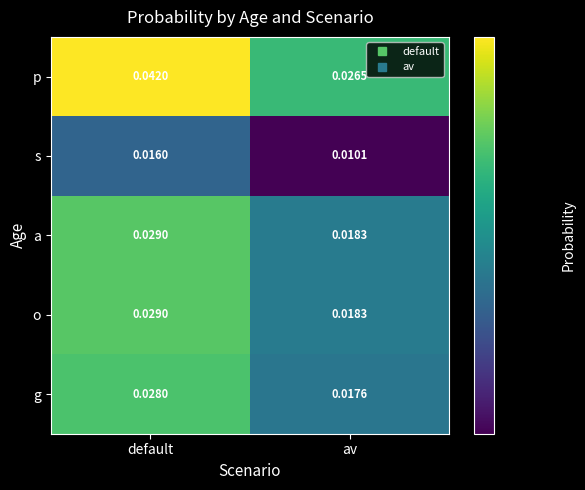

At which category does the chart reach its minimum across all series?

av